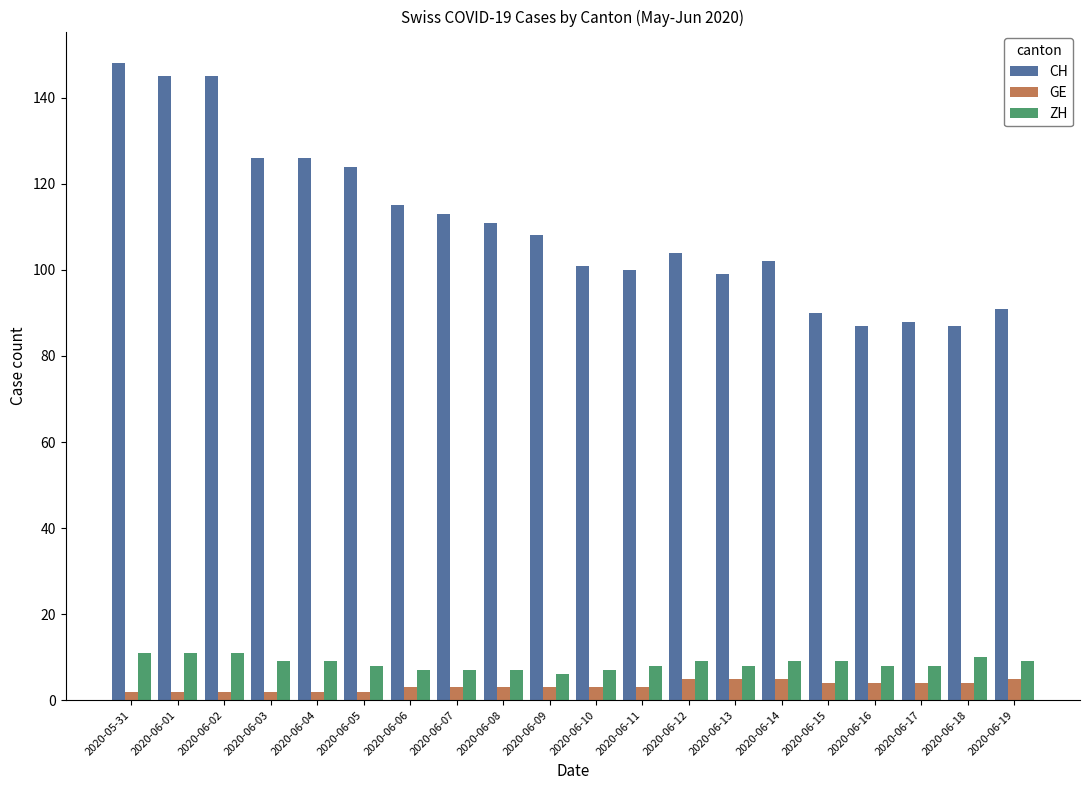

Which series has the largest total across all categories?

CH